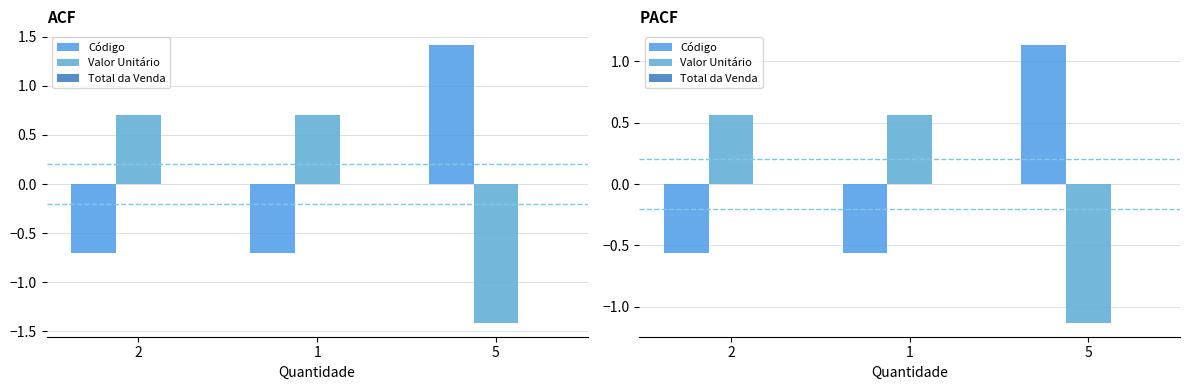

At which label does Valor Unitário first exceed 0?

2